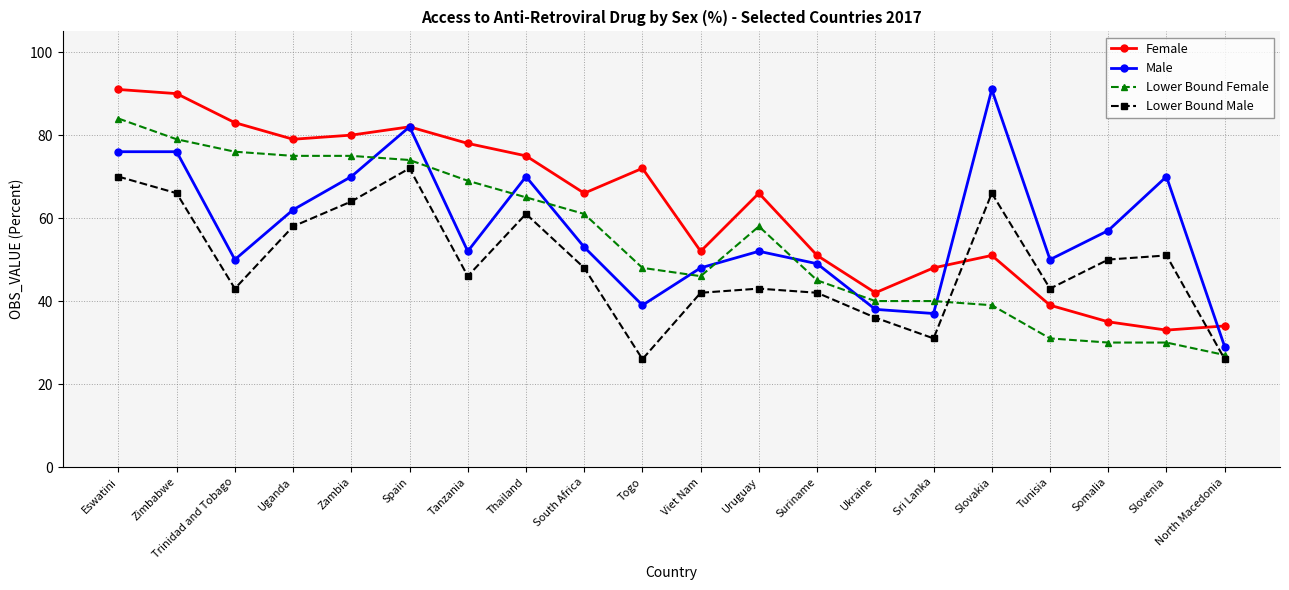

How many distinct data groups are displayed?

4